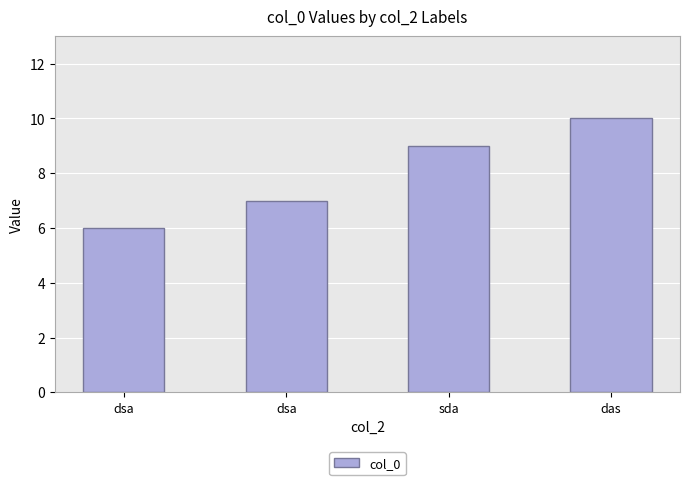

Reading left to right, transcribe all the data shown in this chart.

6	7	9	10